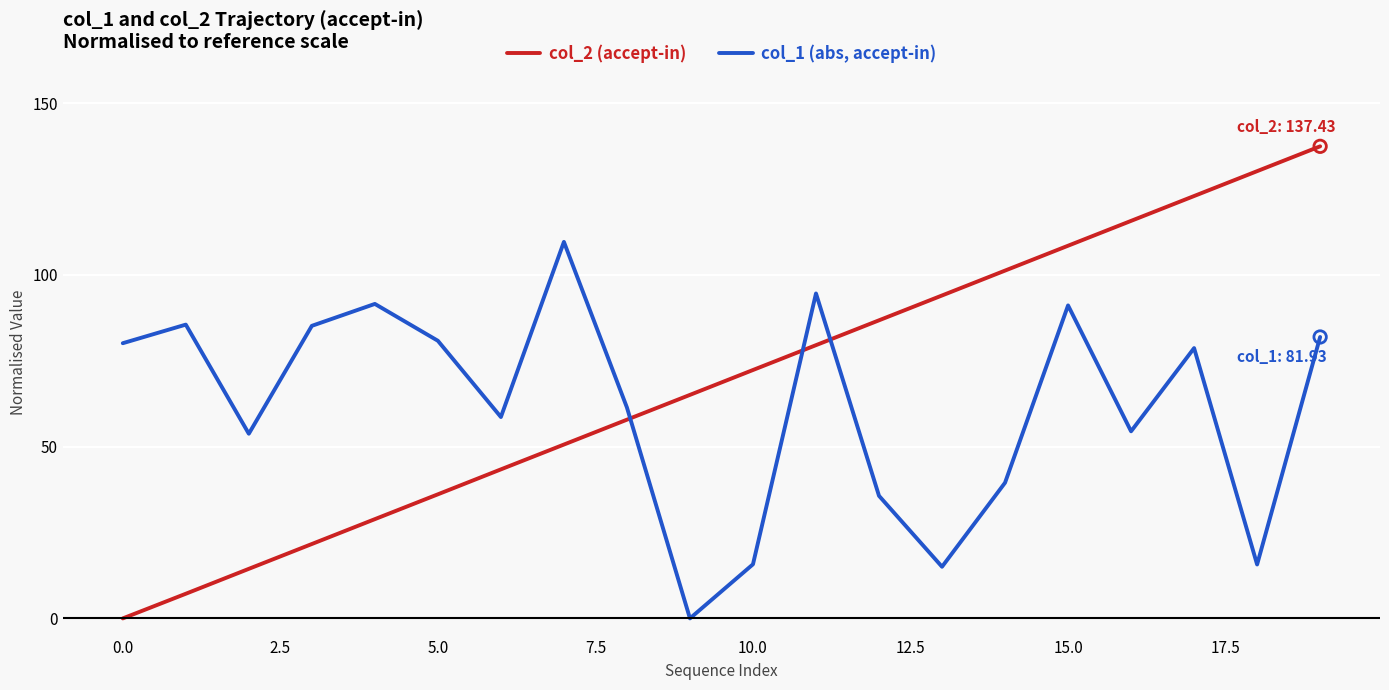

Which series has the largest total across all categories?

col_2 (accept-in)